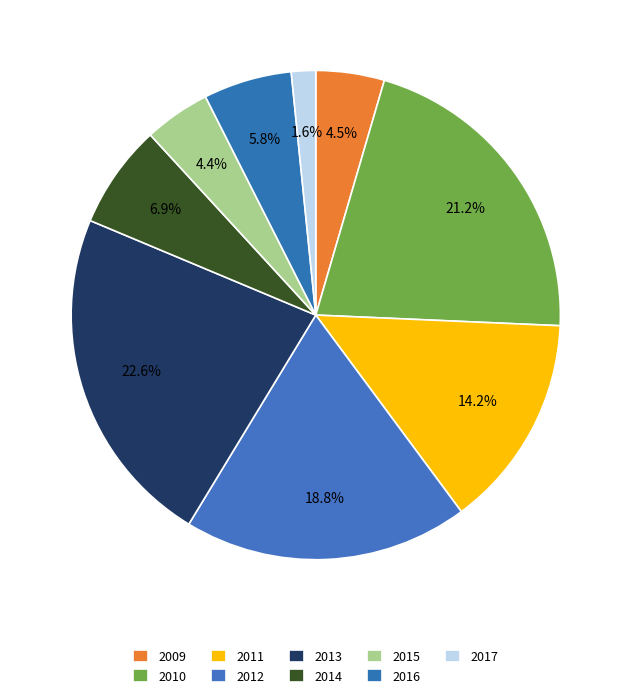

Which slice is the largest?

2013